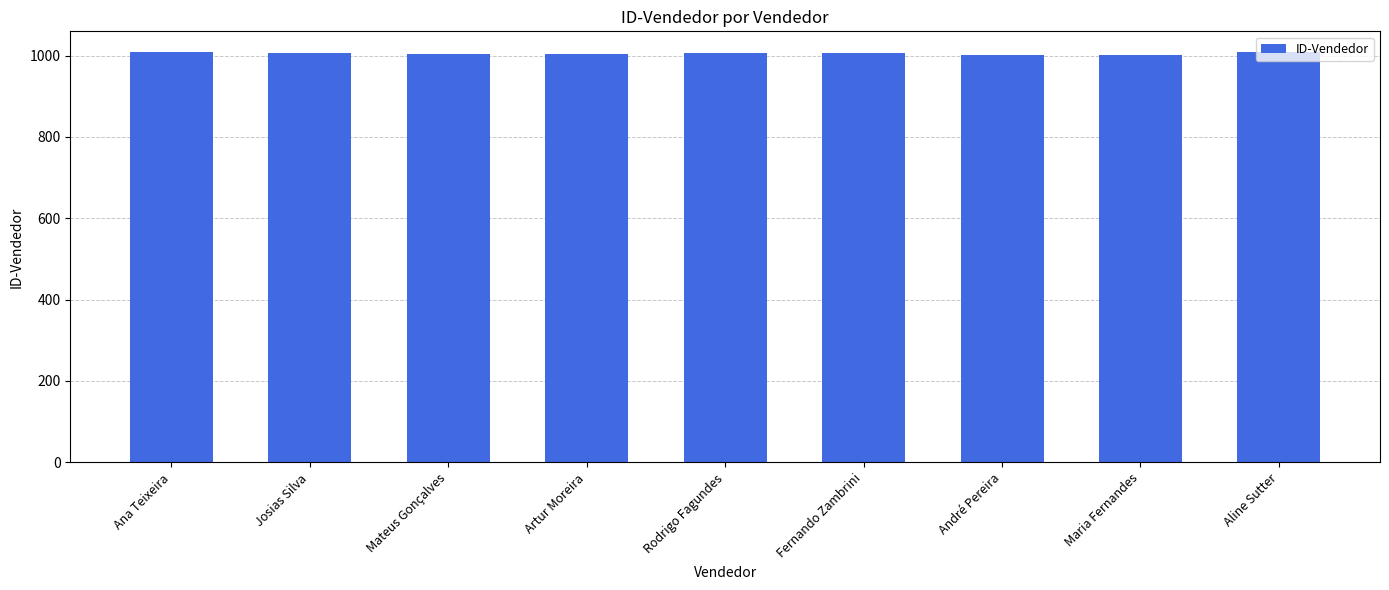

Count the values in the range 1003 to 1007.

5